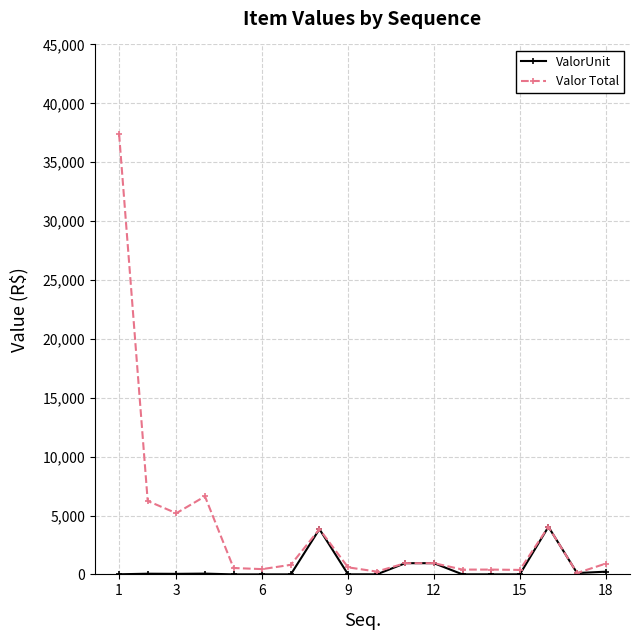

Which series has the largest range (max minus min)?

Valor Total